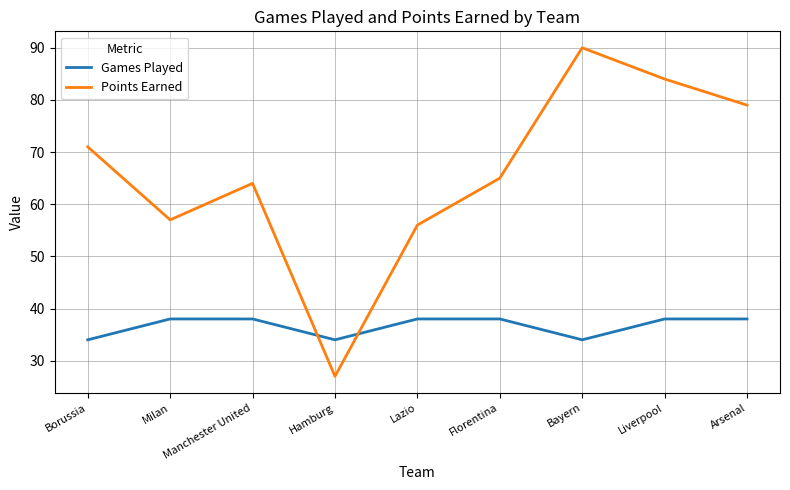

What is the minimum value for Points Earned?

27